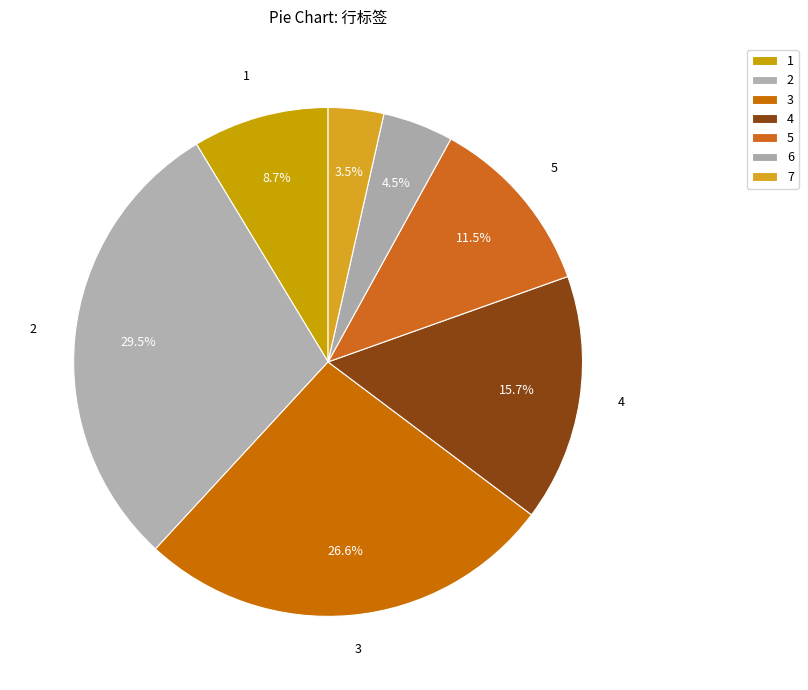

Count the number of slices in the pie.

7